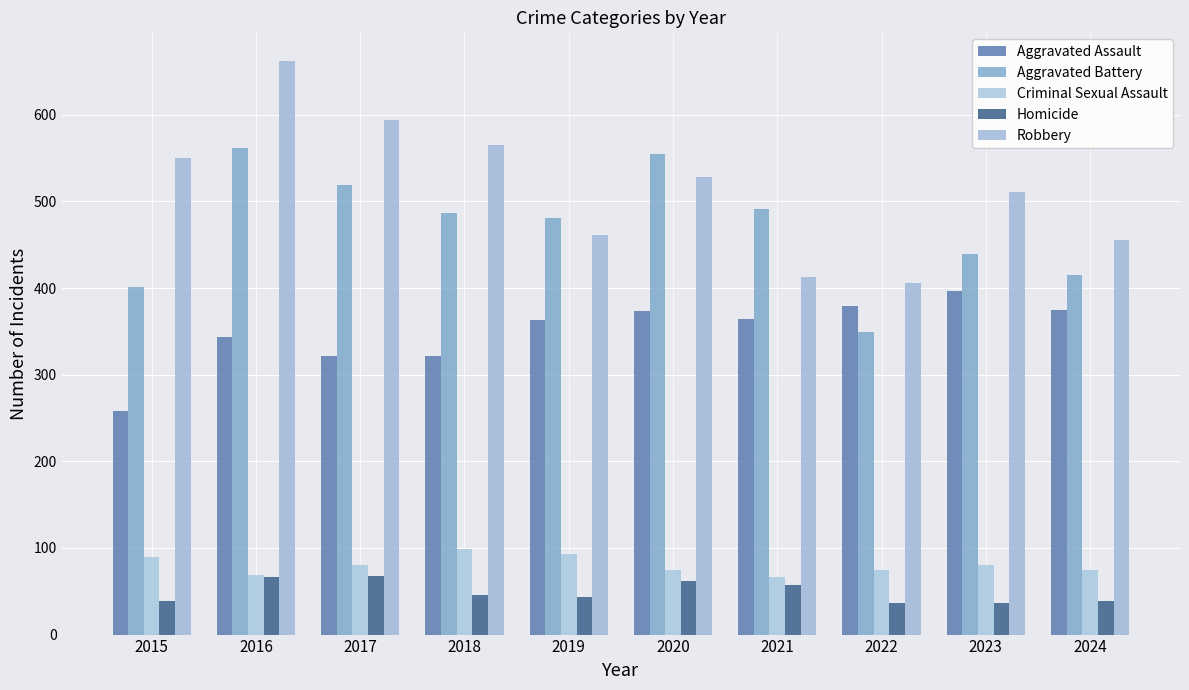

Reading right to left, extract all data points from this chart.

Aggravated Assault: 2024=375	2023=397	2022=379	2021=364	2020=373	2019=363	2018=322	2017=321	2016=344	2015=258
Aggravated Battery: 2024=415	2023=439	2022=349	2021=491	2020=555	2019=481	2018=487	2017=519	2016=562	2015=401
Criminal Sexual Assault: 2024=74	2023=80	2022=74	2021=66	2020=75	2019=93	2018=99	2017=80	2016=69	2015=90
Homicide: 2024=39	2023=36	2022=36	2021=57	2020=62	2019=43	2018=46	2017=68	2016=67	2015=39
Robbery: 2024=455	2023=511	2022=406	2021=413	2020=528	2019=461	2018=565	2017=594	2016=662	2015=550